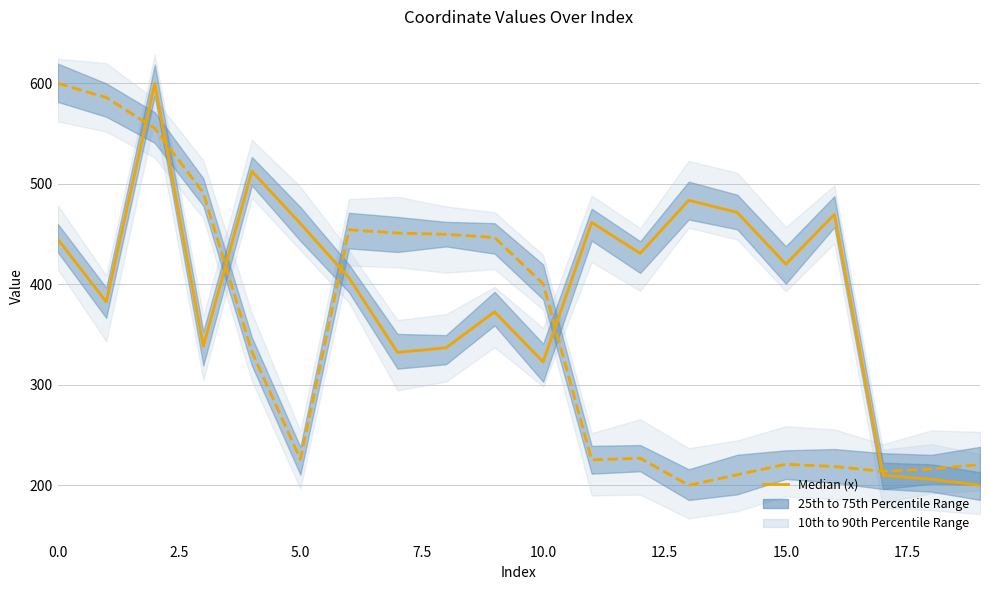

The value of Median (x) at 11 is 461.6. True or false?

True